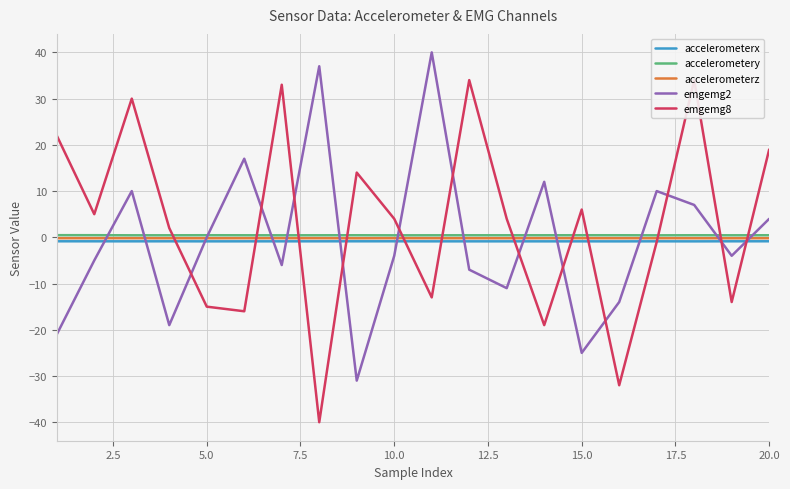

The value of emgemg2 at 5.0 is 0.0. True or false?

True